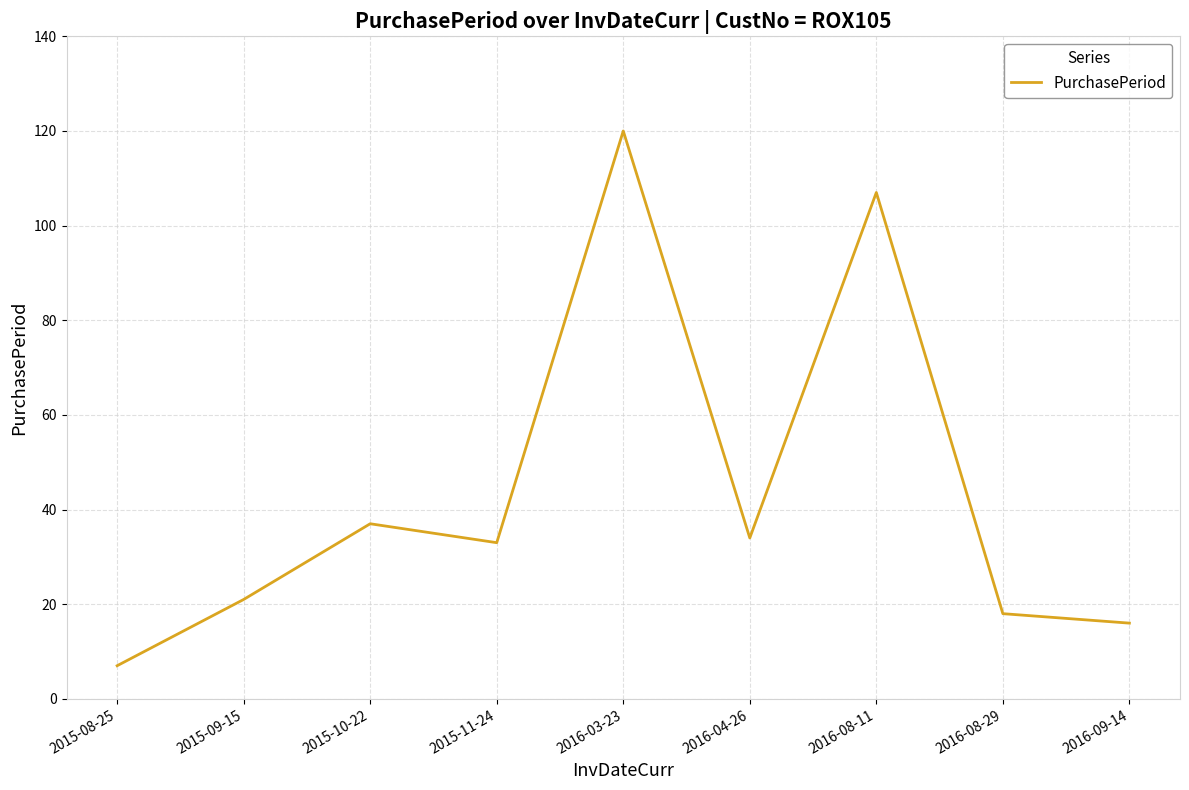

What is the average value?

44